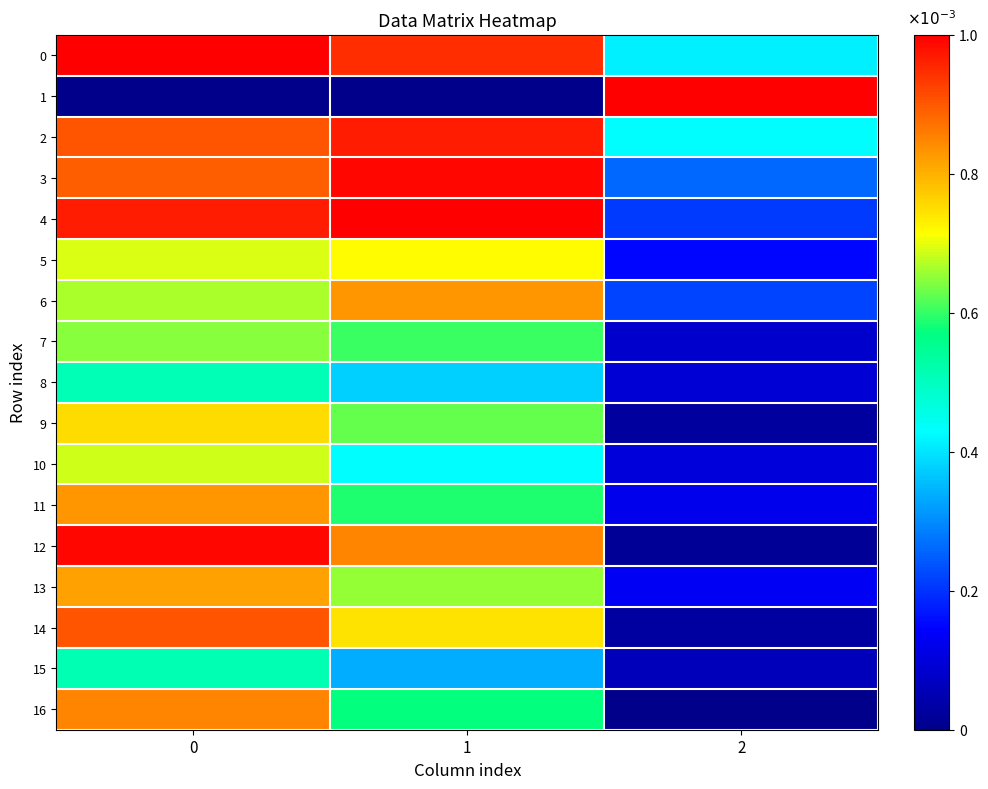

Which series changed the most between 0 and 2?

1